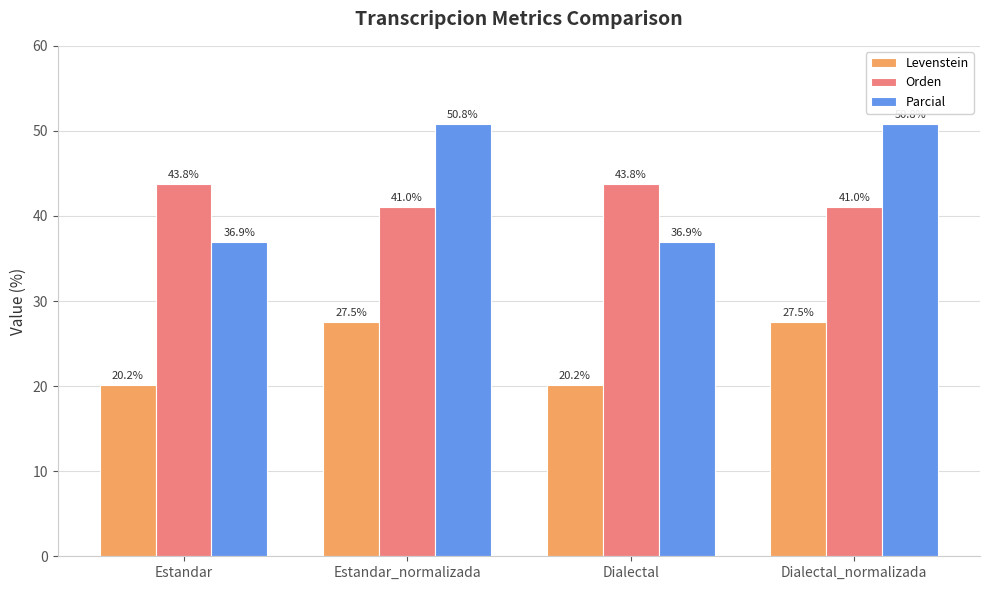

Are the bars horizontal?

No